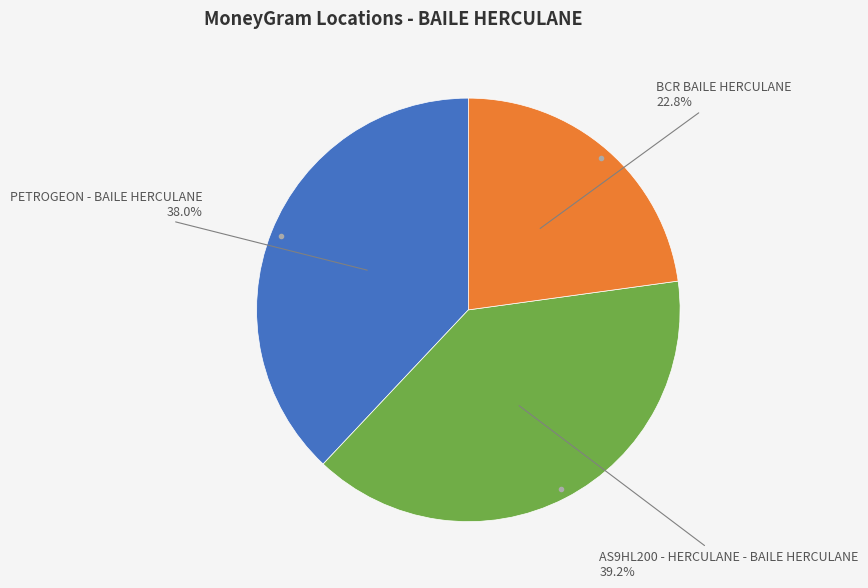

Is there any slice that represents more than half of the pie?

No